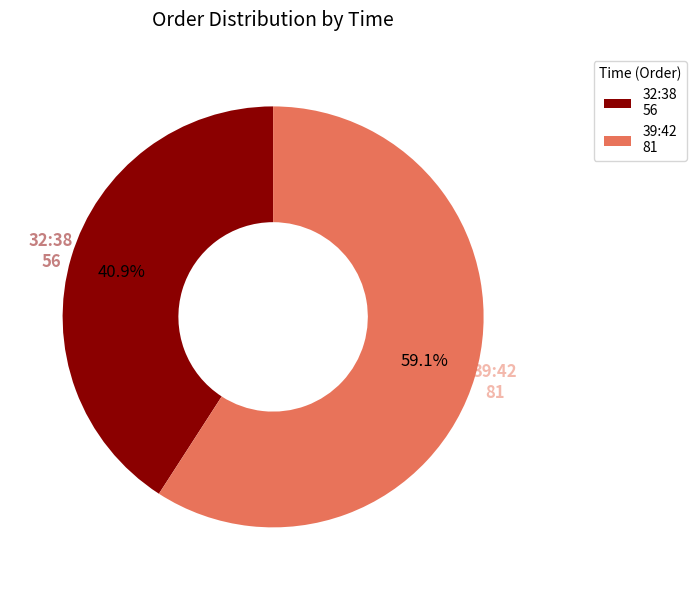

How many segments does this pie chart have?

2